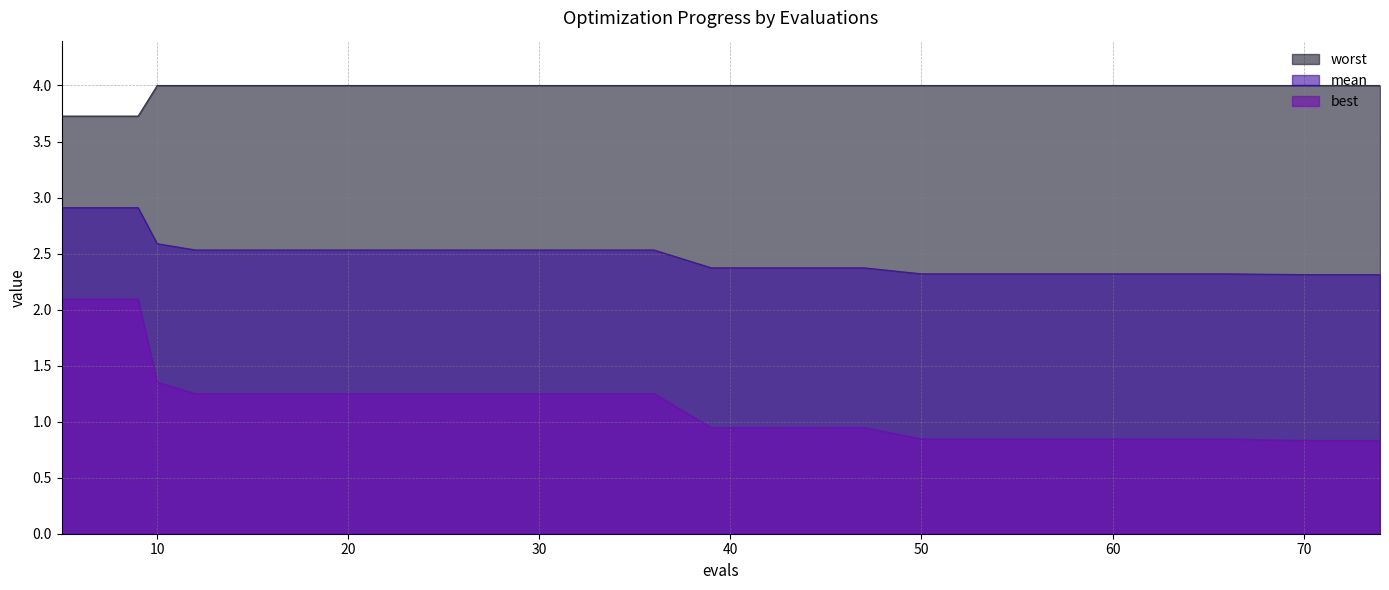

Does the chart have visible grid lines?

Yes